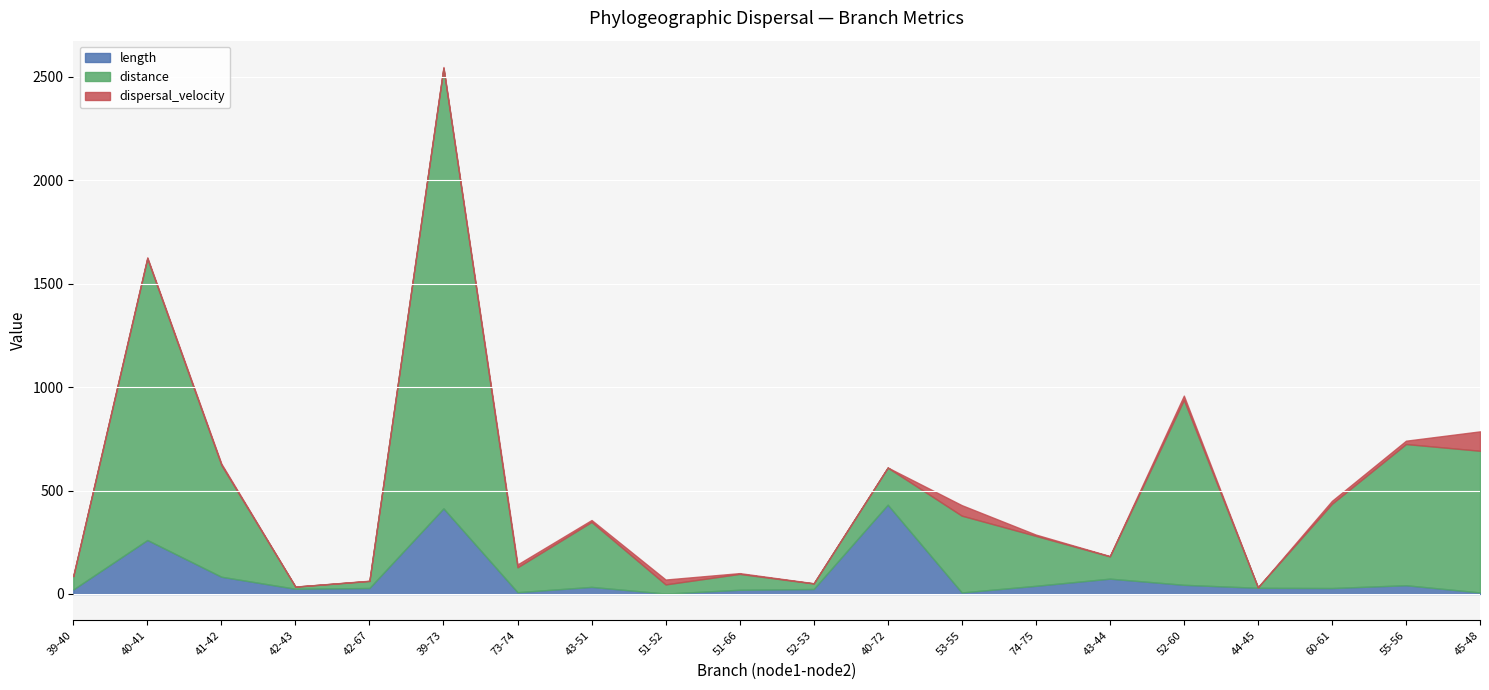

Which label corresponds to the largest value in the chart?

39-73